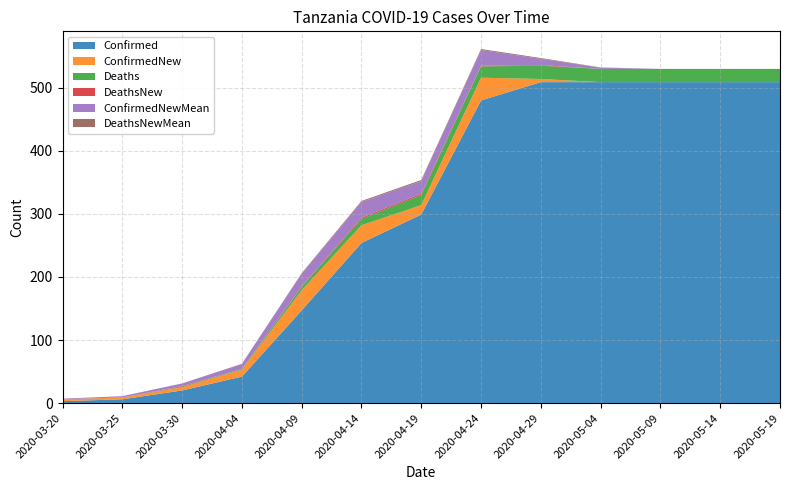

Reading right to left, extract all data points from this chart.

Confirmed: 2020-05-19=509.0	2020-05-14=509.0	2020-05-09=509.0	2020-05-04=509.0	2020-04-29=509.0	2020-04-24=480.0	2020-04-19=299.0	2020-04-14=254.0	2020-04-09=147.0	2020-04-04=42.0	2020-03-30=20.0	2020-03-25=6.0	2020-03-20=3.0
ConfirmedNew: 2020-05-19=0.0	2020-05-14=0.0	2020-05-09=0.0	2020-05-04=0.0	2020-04-29=5.0	2020-04-24=36.0	2020-04-19=15.0	2020-04-14=28.0	2020-04-09=32.0	2020-04-04=11.0	2020-03-30=5.0	2020-03-25=3.0	2020-03-20=3.0
Deaths: 2020-05-19=21.0	2020-05-14=21.0	2020-05-09=21.0	2020-05-04=21.0	2020-04-29=21.0	2020-04-24=18.0	2020-04-19=16.0	2020-04-14=10.0	2020-04-09=5.0	2020-04-04=1.0	2020-03-30=1.0	2020-03-25=0.0	2020-03-20=0.0
DeathsNew: 2020-05-19=0.0	2020-05-14=0.0	2020-05-09=0.0	2020-05-04=0.0	2020-04-29=1.0	2020-04-24=1.0	2020-04-19=2.0	2020-04-14=2.0	2020-04-09=1.0	2020-04-04=0.0	2020-03-30=1.0	2020-03-25=0.0	2020-03-20=0.0
ConfirmedNewMean: 2020-05-19=0.0	2020-05-14=0.0	2020-05-09=0.0	2020-05-04=2.0	2020-04-29=10.0	2020-04-24=25.0	2020-04-19=20.0	2020-04-14=25.0	2020-04-09=20.0	2020-04-04=8.0	2020-03-30=4.0	2020-03-25=2.0	2020-03-20=1.0
DeathsNewMean: 2020-05-19=0.0	2020-05-14=0.0	2020-05-09=0.0	2020-05-04=0.3	2020-04-29=1.2	2020-04-24=1.5	2020-04-19=1.8	2020-04-14=1.5	2020-04-09=1.0	2020-04-04=0.3	2020-03-30=0.2	2020-03-25=0.0	2020-03-20=0.0